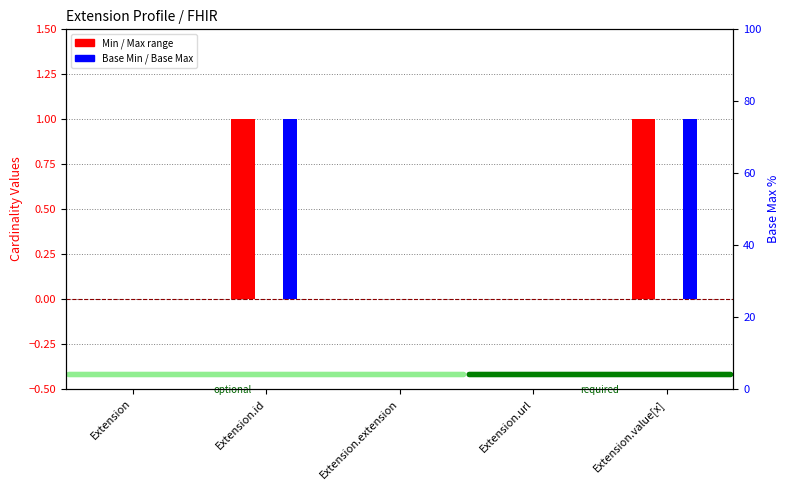

What position from the left is Extension.extension?

3